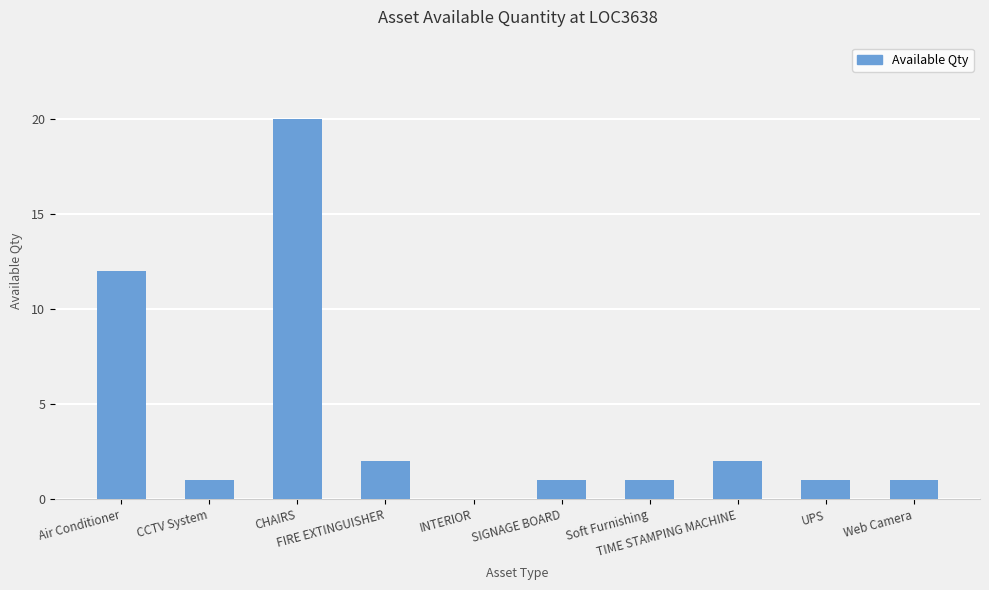

What is the maximum value shown in the chart?

20